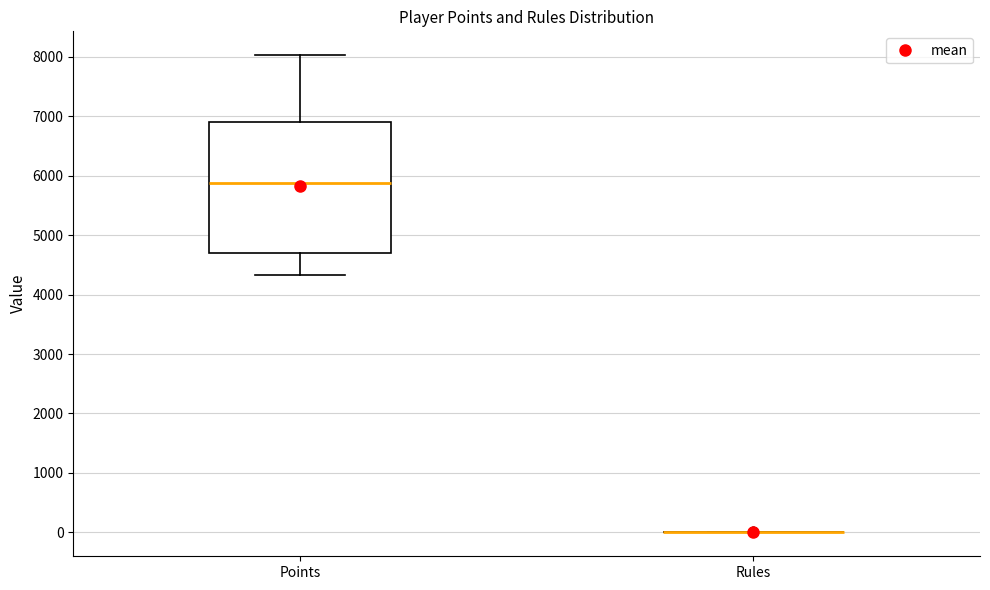

Reading left to right, read every box against the y-axis: the position of its median line, the range the box covers, and the ends of its whiskers. The values are not printed on the chart, so give them approximately, as read against the axis.

Points: median 5900, box 4700 to 6900, whiskers 4300 to 8000
Rules: box collapsed to a line at 0, whiskers 0 to 0